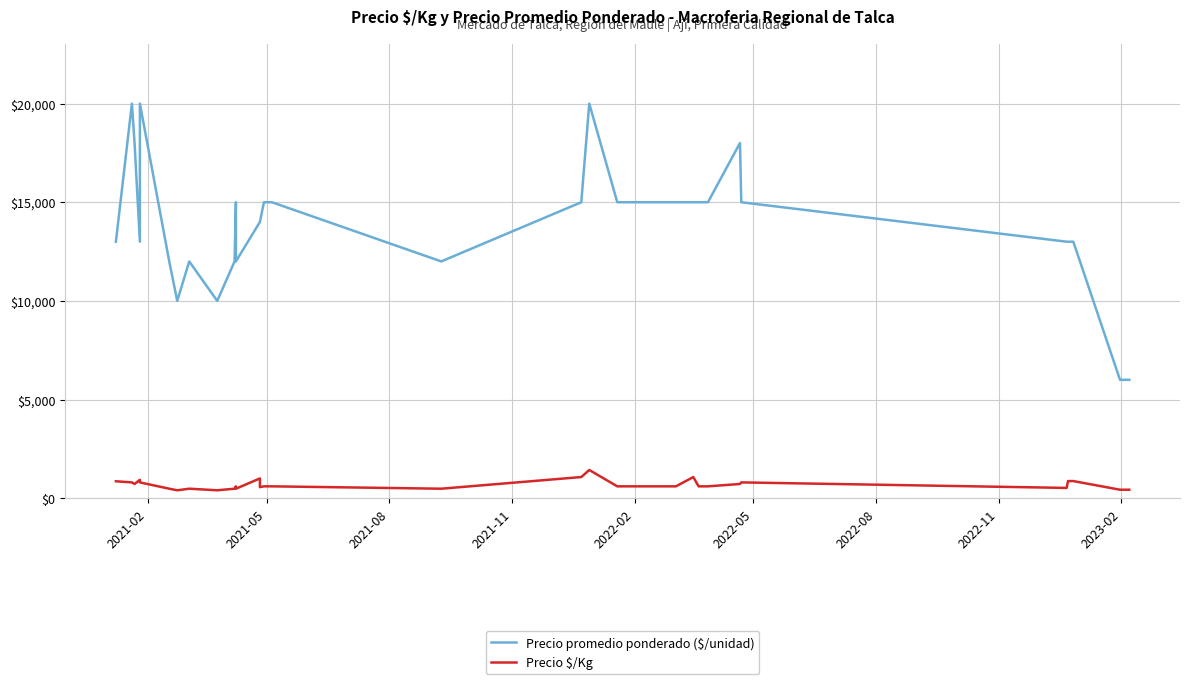

True or false: Precio promedio ponderado ($/unidad) and Precio $/Kg cross at least once.

False